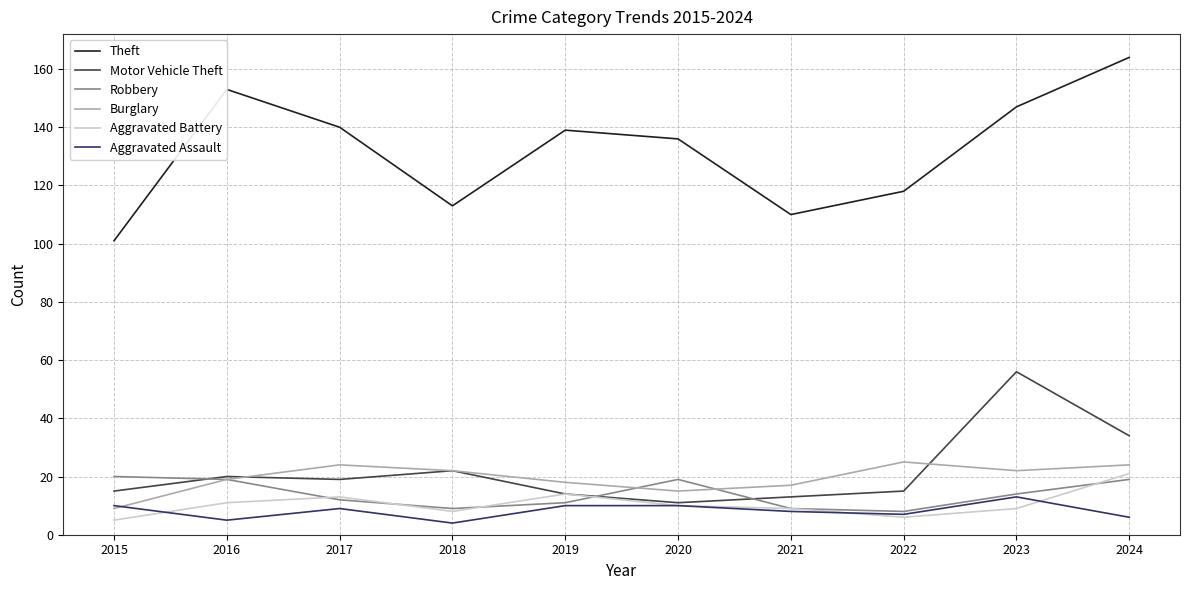

Where does the Robbery series first go above 14?

2015